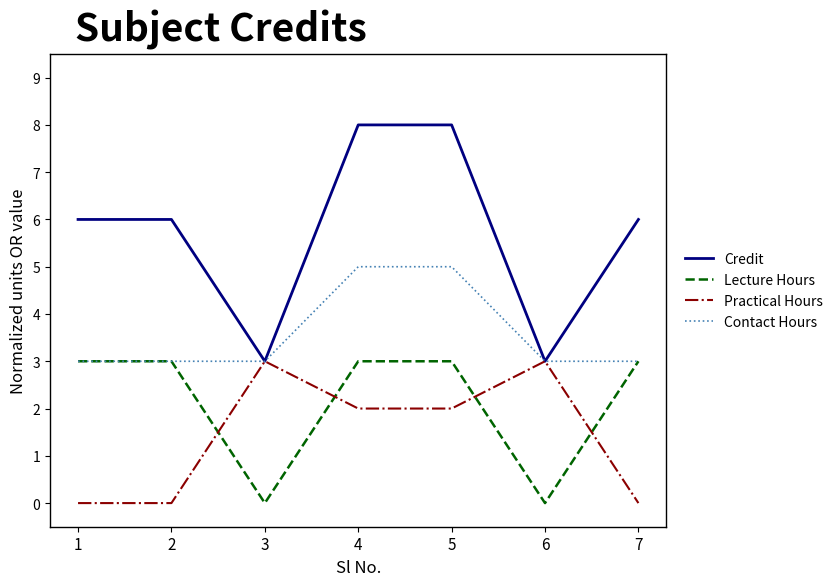

The Contact Hours series shows 4 at 3. True or false?

False